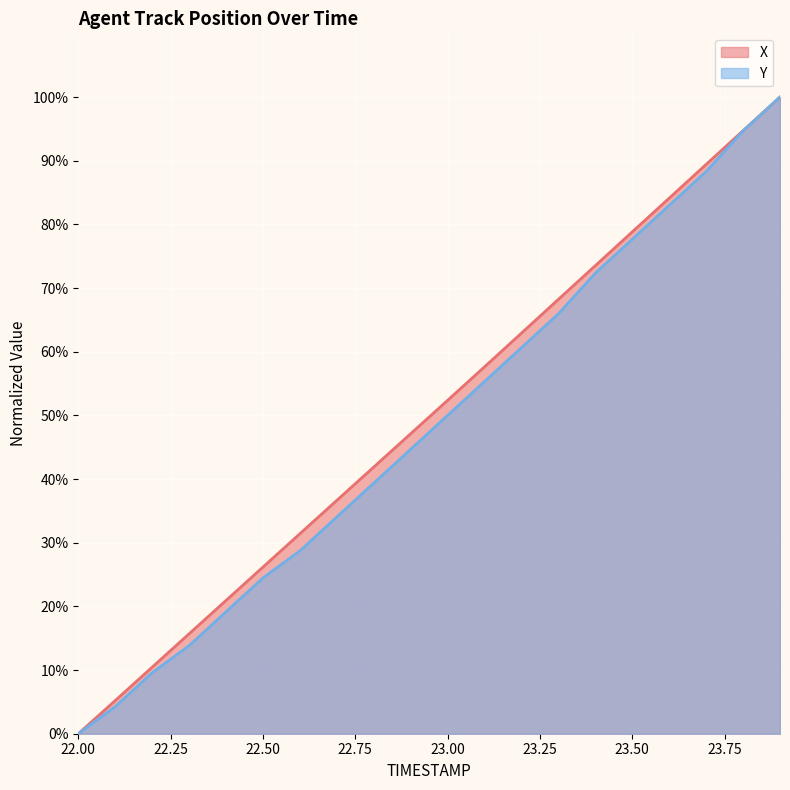

What position from the right is 23.7?

3